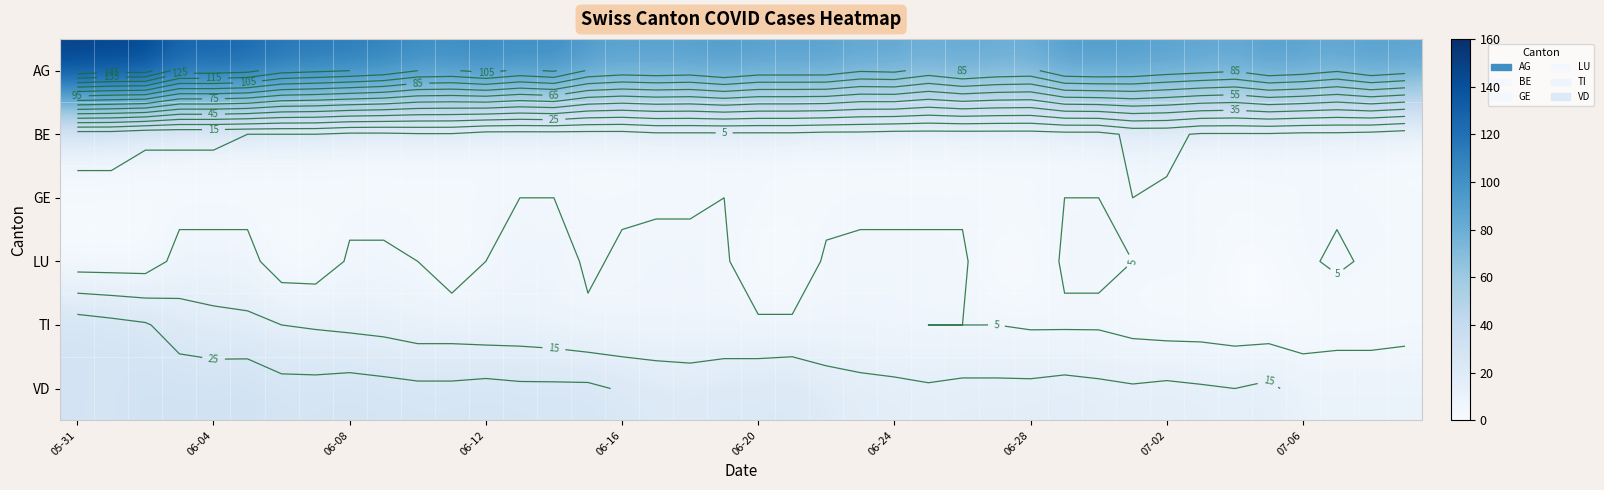

What is the highest value of the AG series?

152